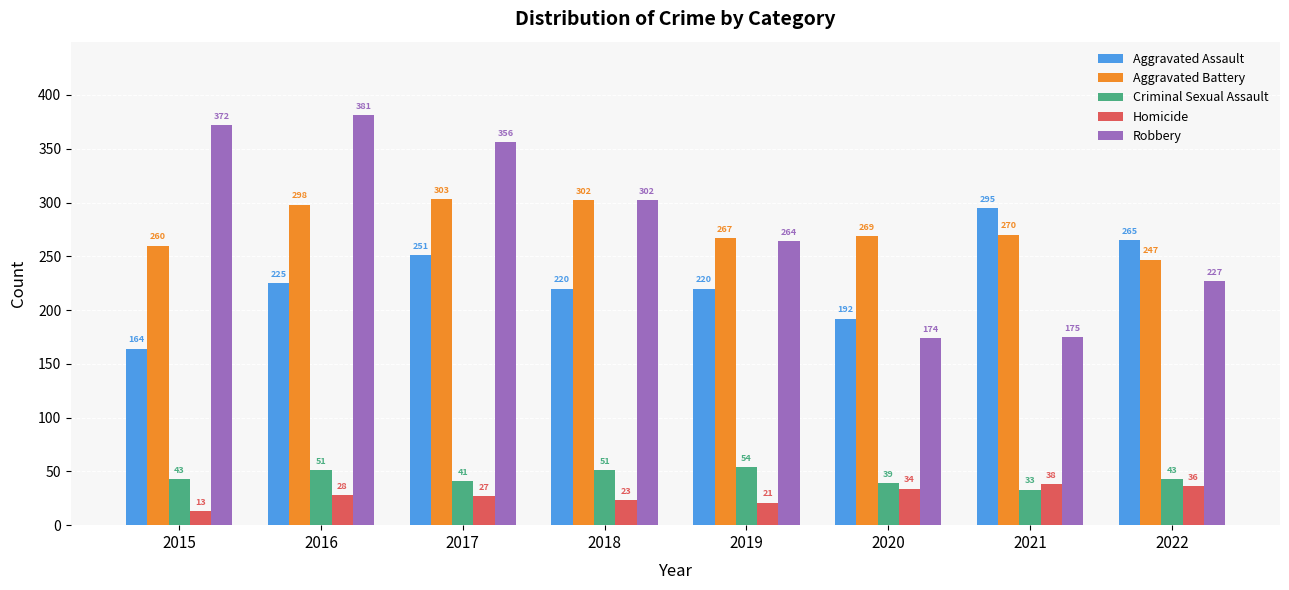

How many groups of bars are there?

8